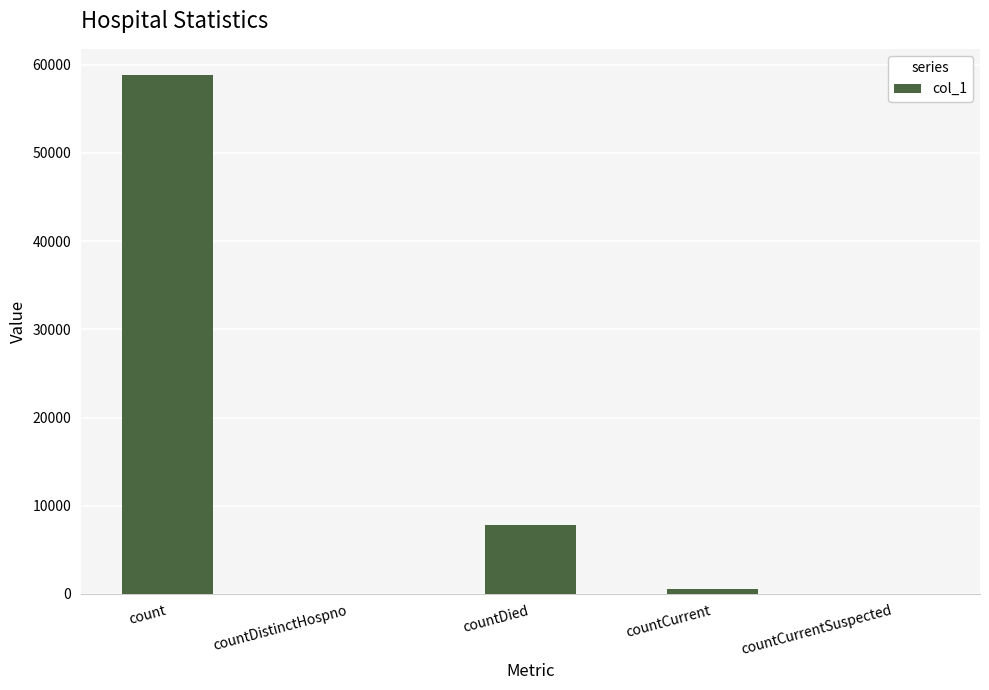

True or false: the data shows 546 at countCurrent.

True